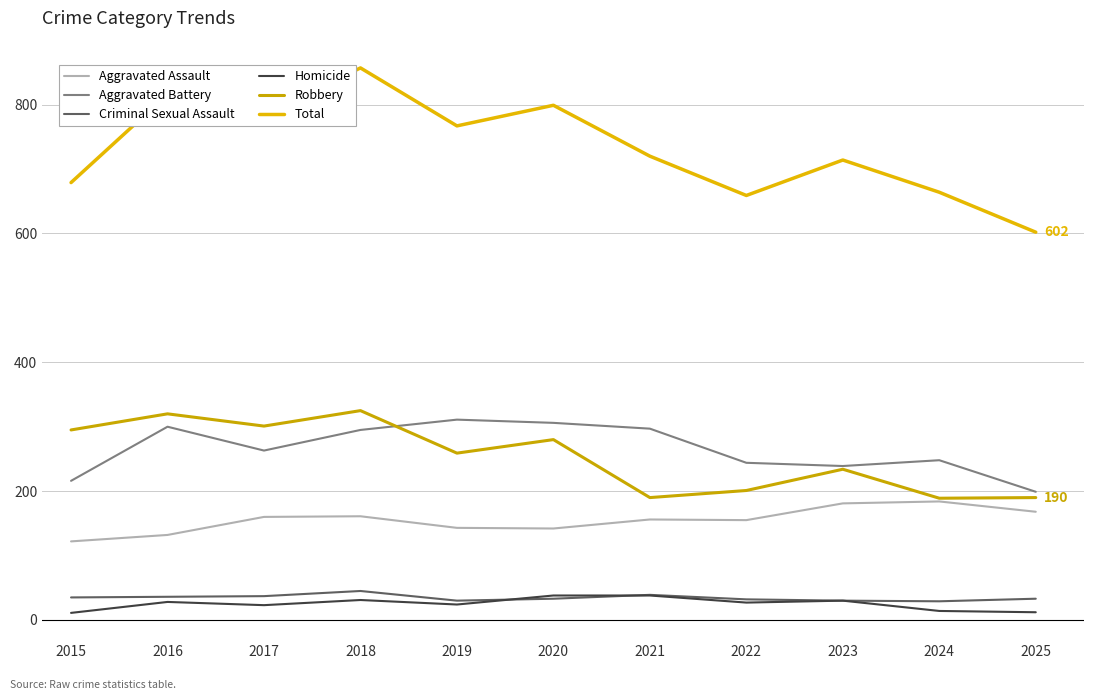

Reading right to left, transcribe all the data shown in this chart.

Aggravated Assault: 2025=168	2024=184	2023=181	2022=155	2021=156	2020=142	2019=143	2018=161	2017=160	2016=132	2015=122
Aggravated Battery: 2025=199	2024=248	2023=239	2022=244	2021=297	2020=306	2019=311	2018=295	2017=263	2016=300	2015=216
Criminal Sexual Assault: 2025=33	2024=29	2023=30	2022=32	2021=39	2020=33	2019=30	2018=45	2017=37	2016=36	2015=35
Homicide: 2025=12	2024=14	2023=30	2022=27	2021=38	2020=38	2019=24	2018=31	2017=23	2016=28	2015=11
Robbery: 2025=190	2024=189	2023=234	2022=201	2021=190	2020=280	2019=259	2018=325	2017=301	2016=320	2015=295
Total: 2025=602	2024=664	2023=714	2022=659	2021=720	2020=799	2019=767	2018=857	2017=784	2016=816	2015=679